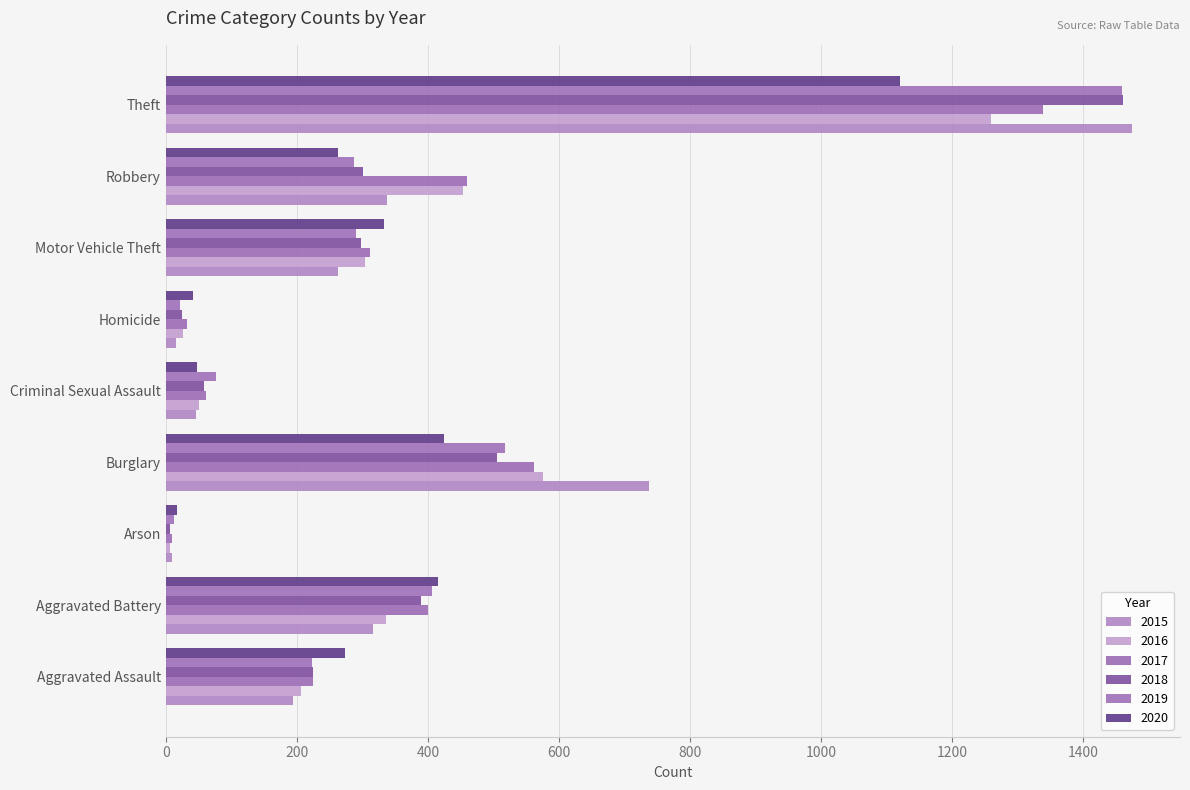

Count the number of categories in the chart.

9